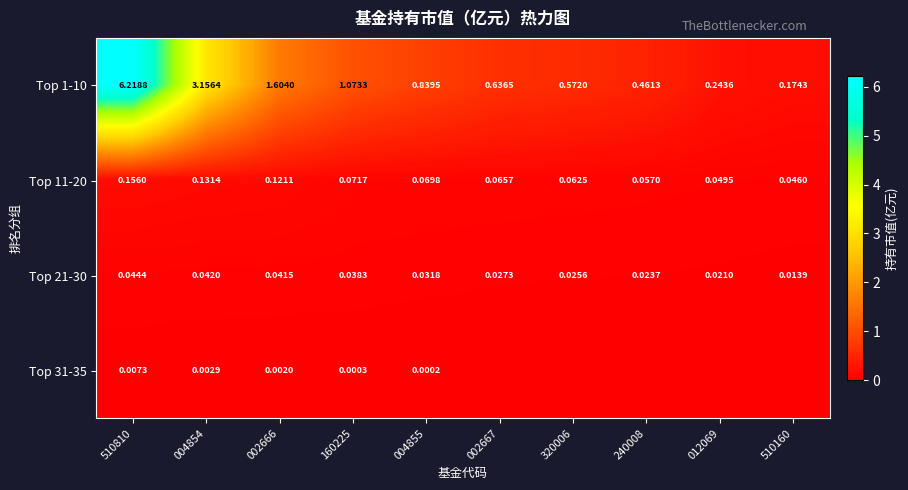

Is the value of Top 1-10 at 012069 greater than the value of Top 21-30 at 002666?

Yes